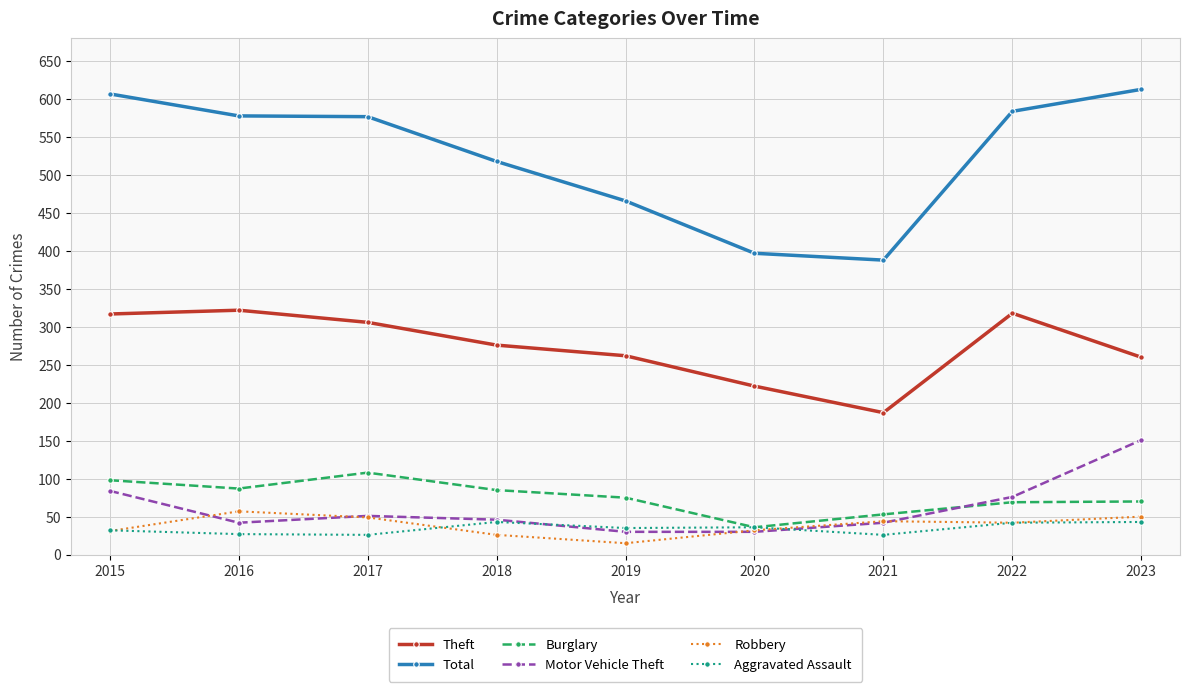

True or false: Total has more than 2 points higher than both neighbors.

False